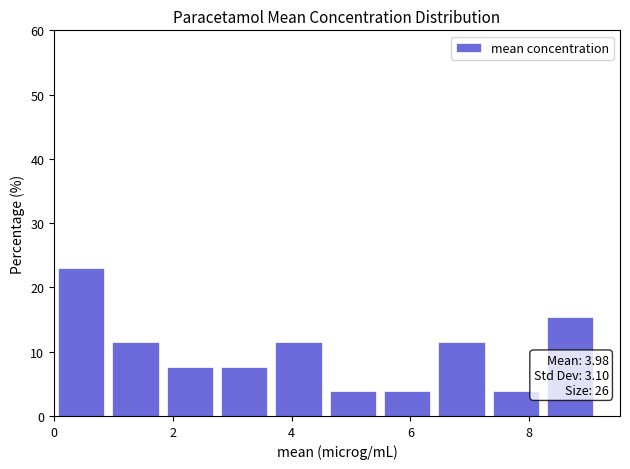

Which range on the x-axis has the tallest bar?

0.0 to 1.0